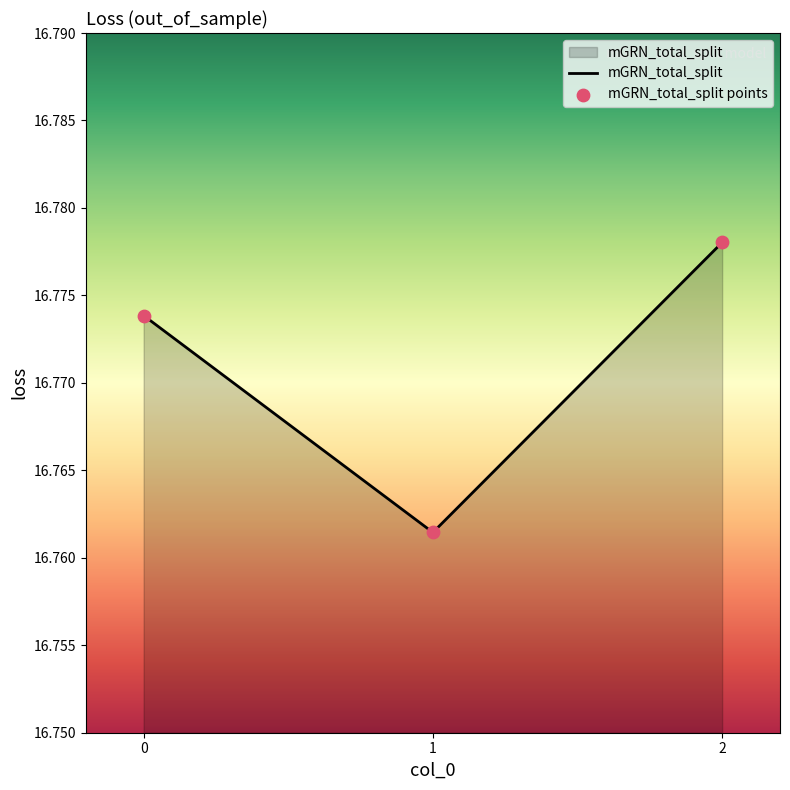

Approximately how many times larger is the value at 2 compared to 0?

1.0